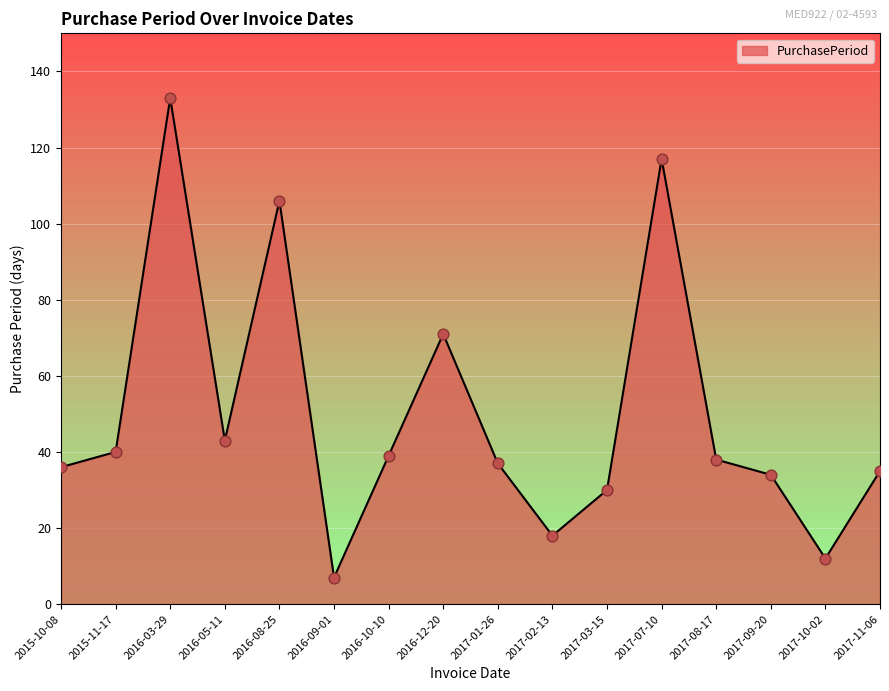

What is the change in value from 2016-09-01 to 2017-09-20?

+27